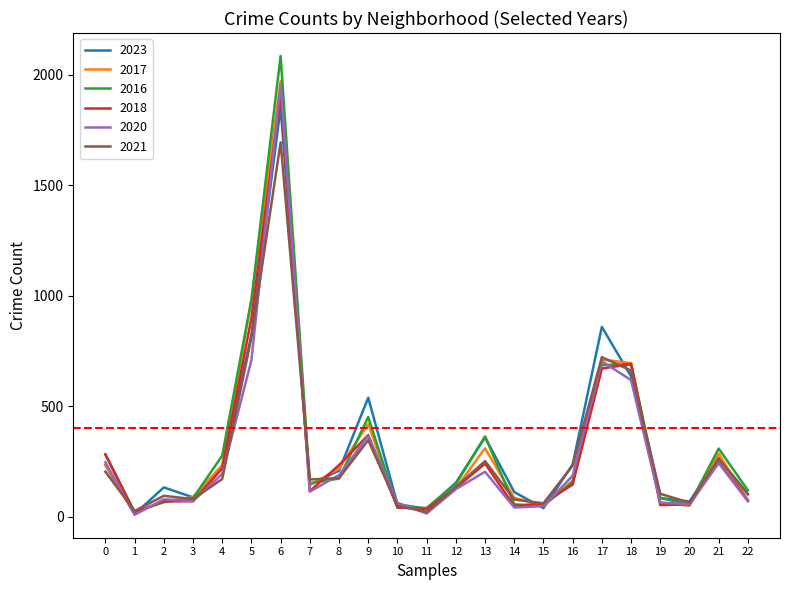

What is the maximum value shown in the chart?

2086